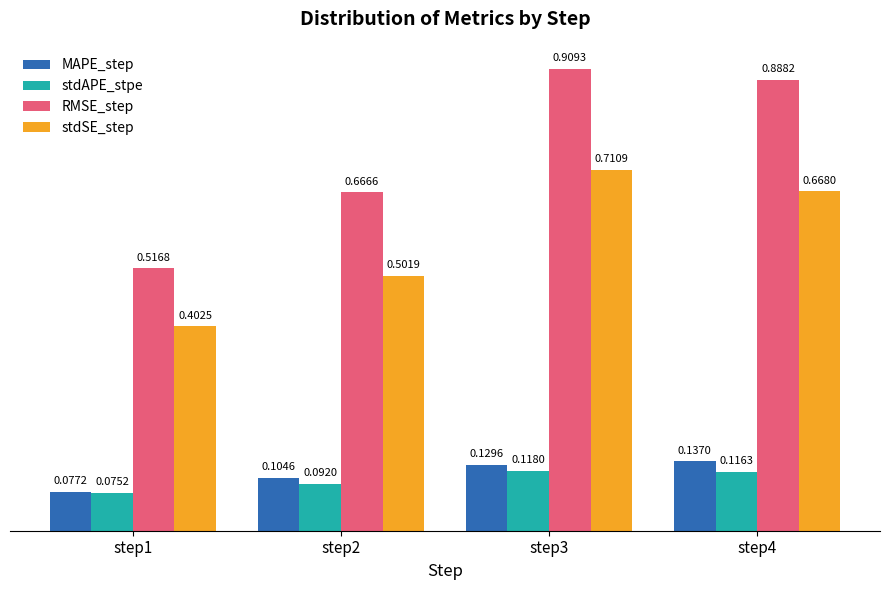

At which category is the sum across all series the highest?

step3